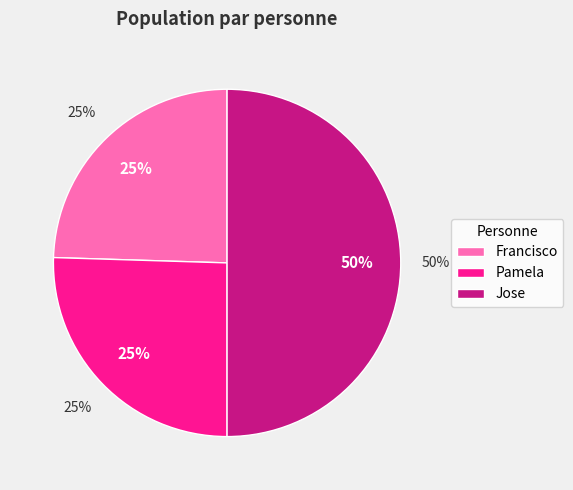

Count the number of slices in the pie.

3